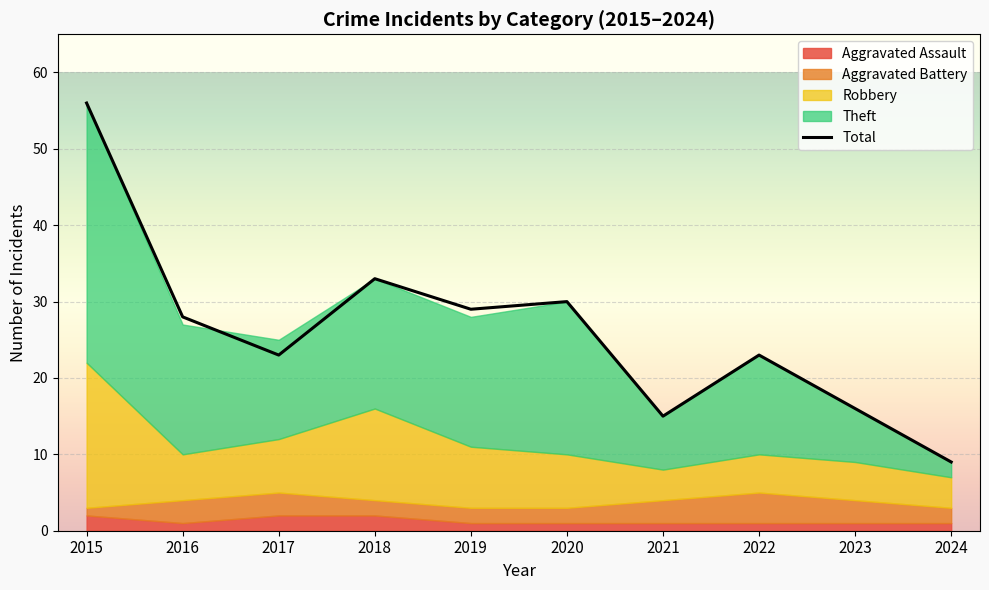

Rank the categories by value from lowest to highest.

2024, 2021, 2023, 2017, 2022, 2016, 2019, 2020, 2018, 2015